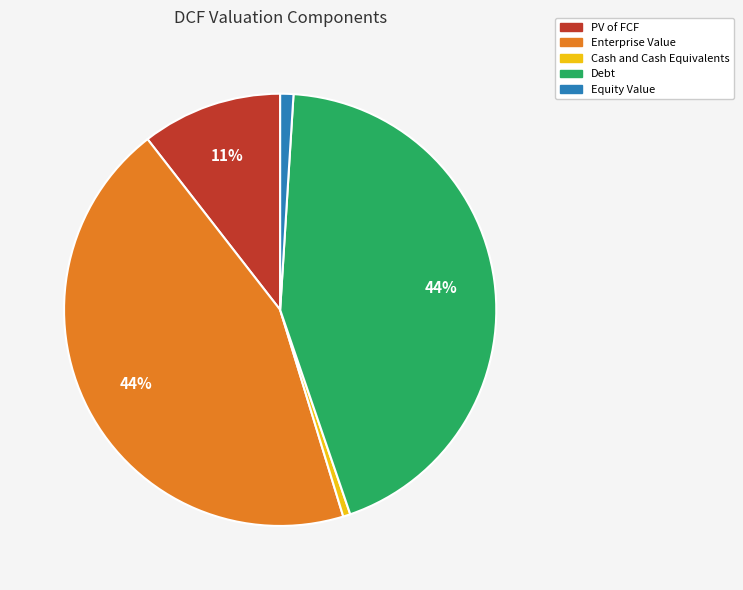

Do Debt and Enterprise Value together represent more than half of the pie?

Yes